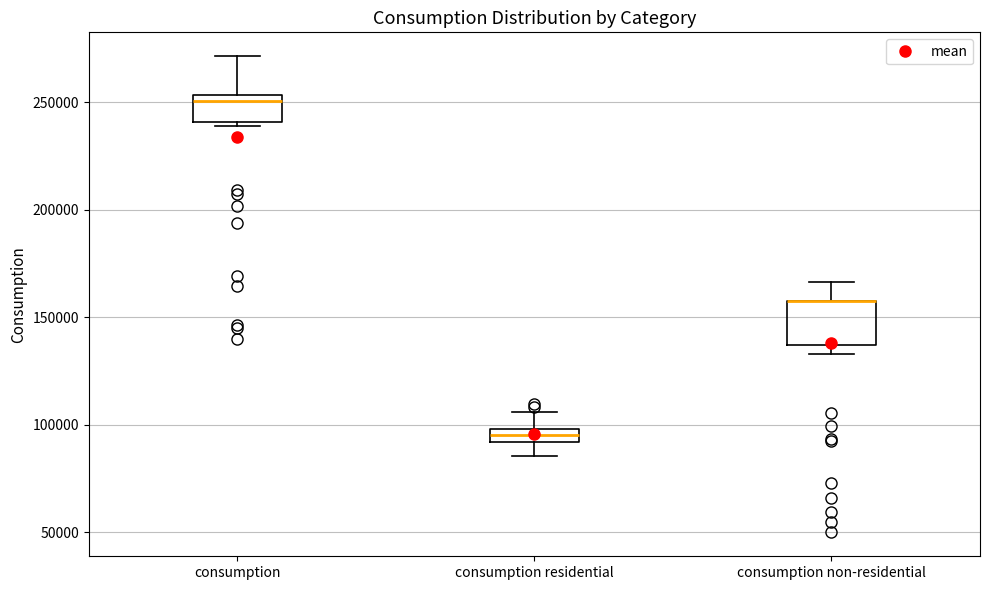

Which box is the tallest, from its lower edge to its upper edge?

consumption non-residential